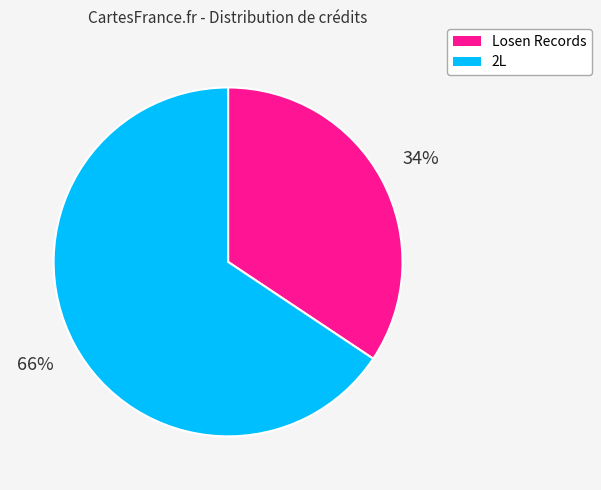

What percentage is the 2L slice, to the nearest percent?

66%